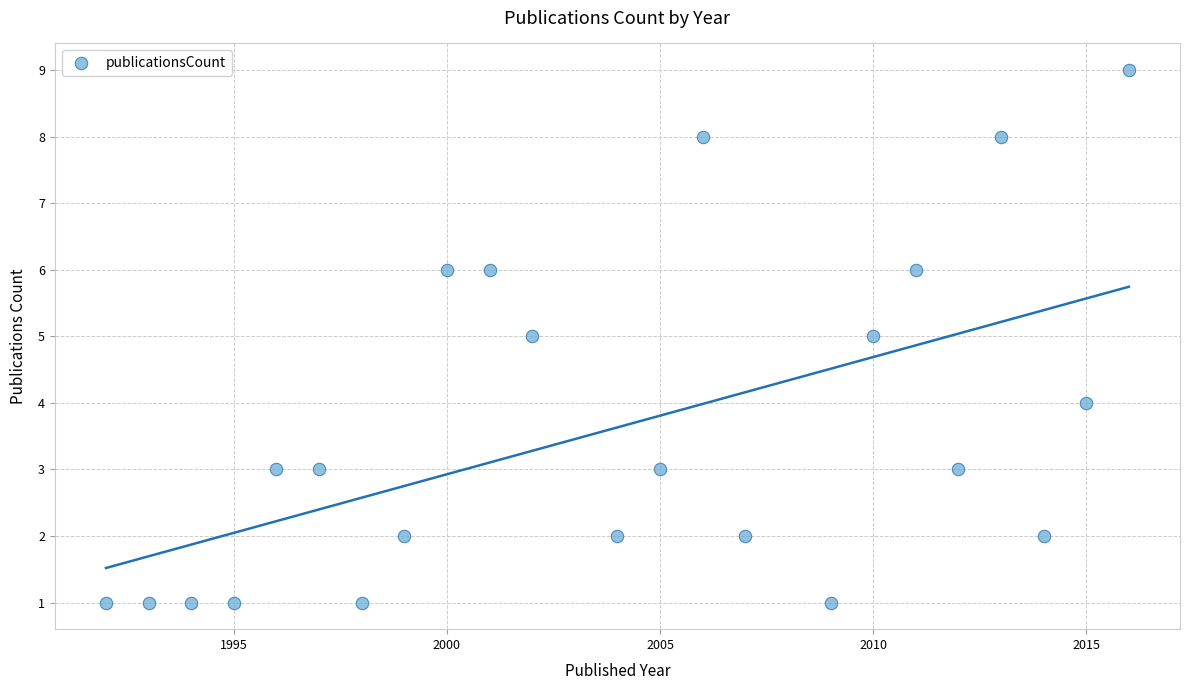

What is the range of X values (max minus min)?

24